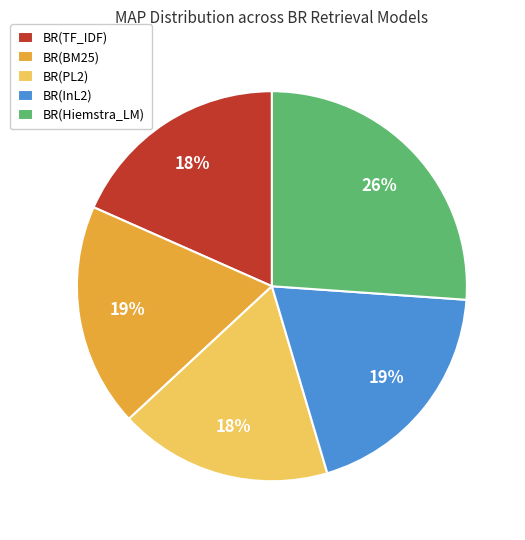

Does BR(BM25) represent more than half of the total?

No